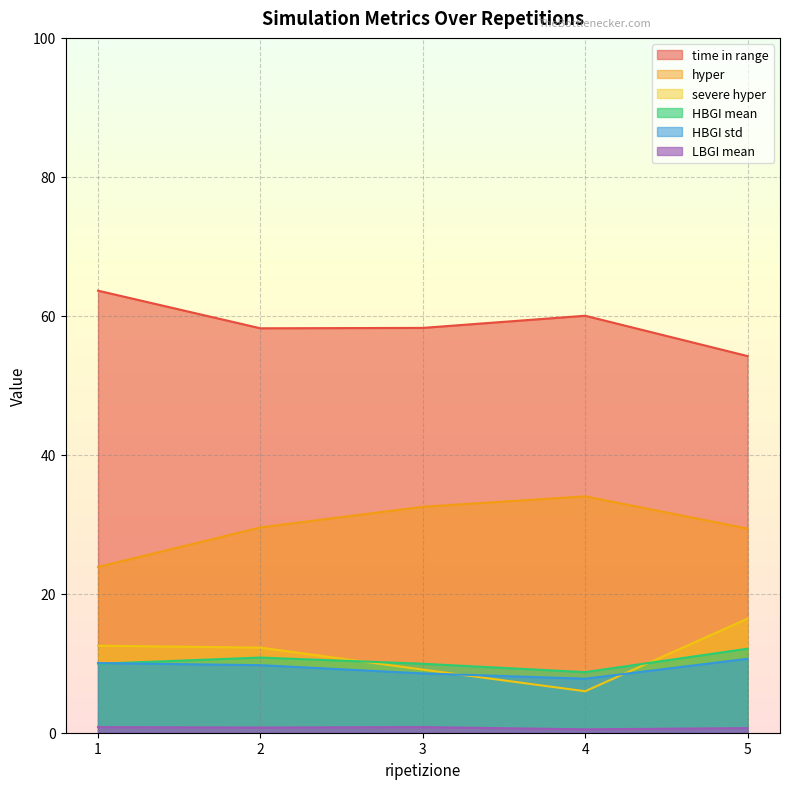

What is the spread (max minus min) of values at 5?

53.5